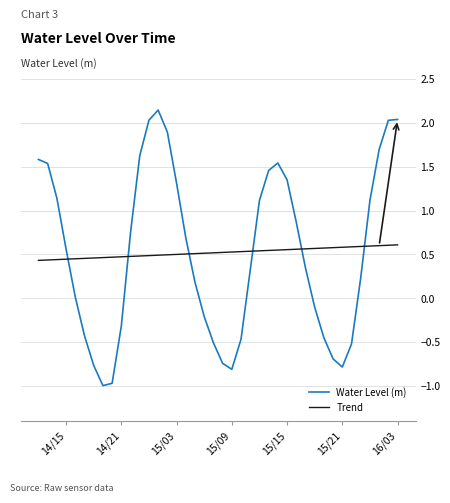

What is the lowest value of the Water Level (m) series?

-1.0